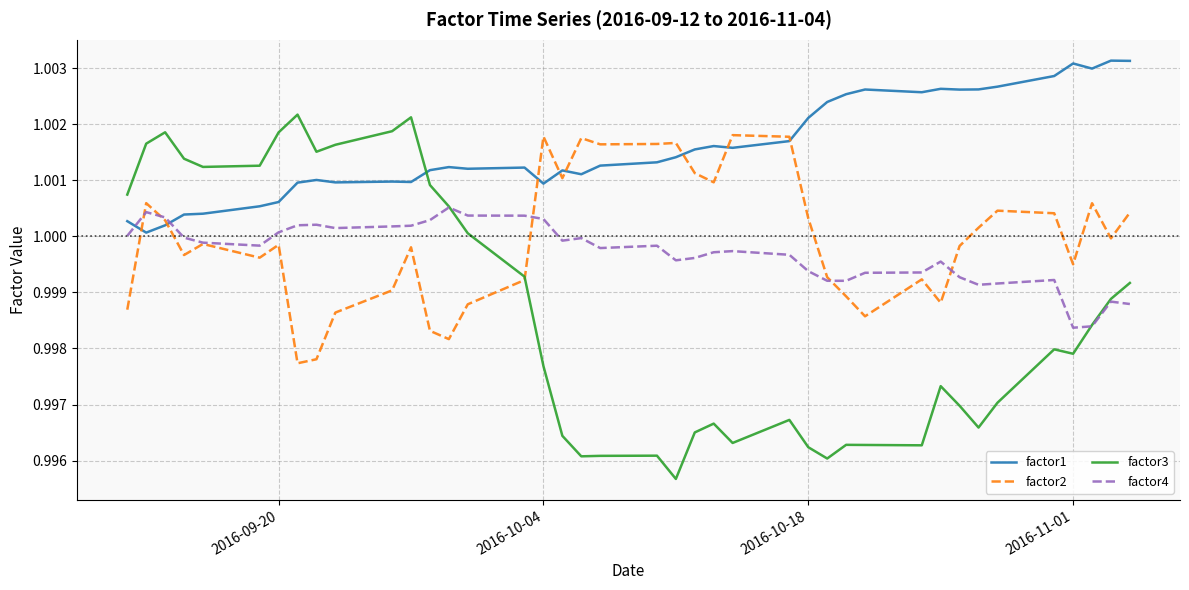

Which series has the widest spread of values?

factor3